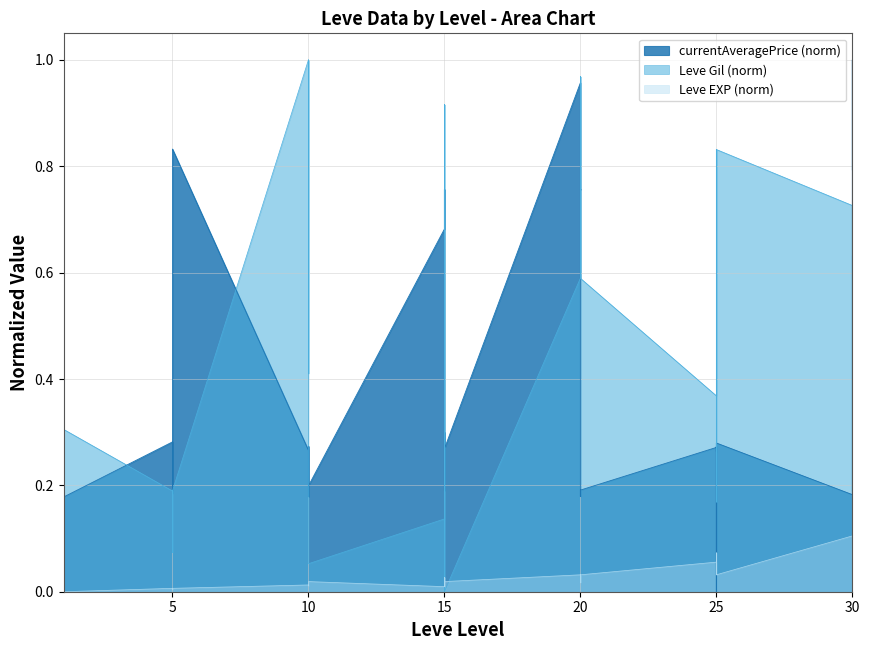

At which label is Leve EXP closest to 0?

1